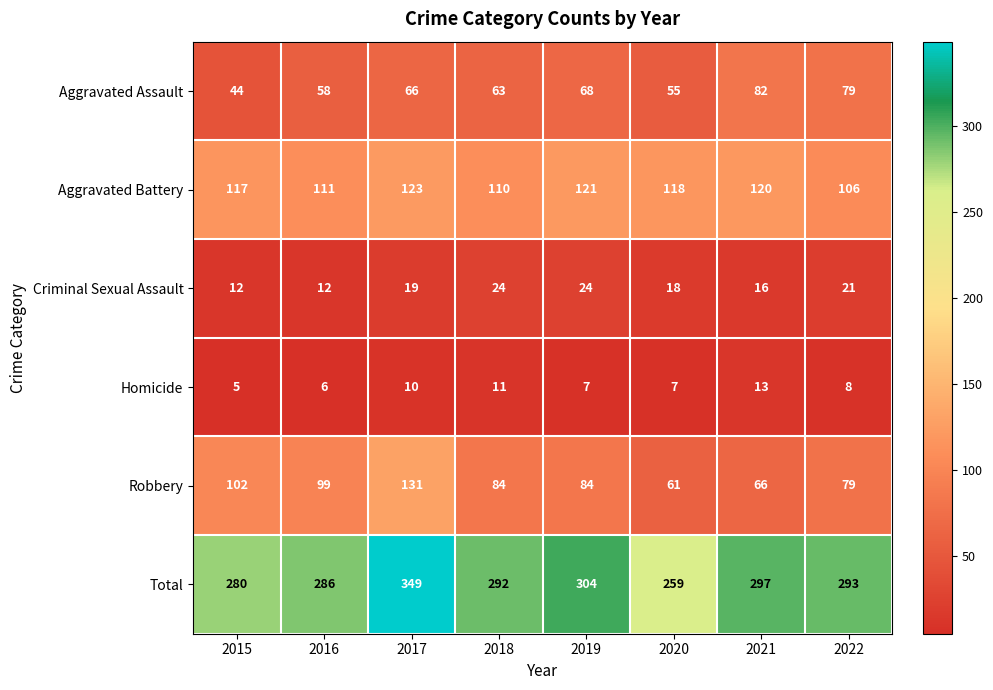

List the series in order of their peak value, highest first.

Total, Robbery, Aggravated Battery, Aggravated Assault, Criminal Sexual Assault, Homicide